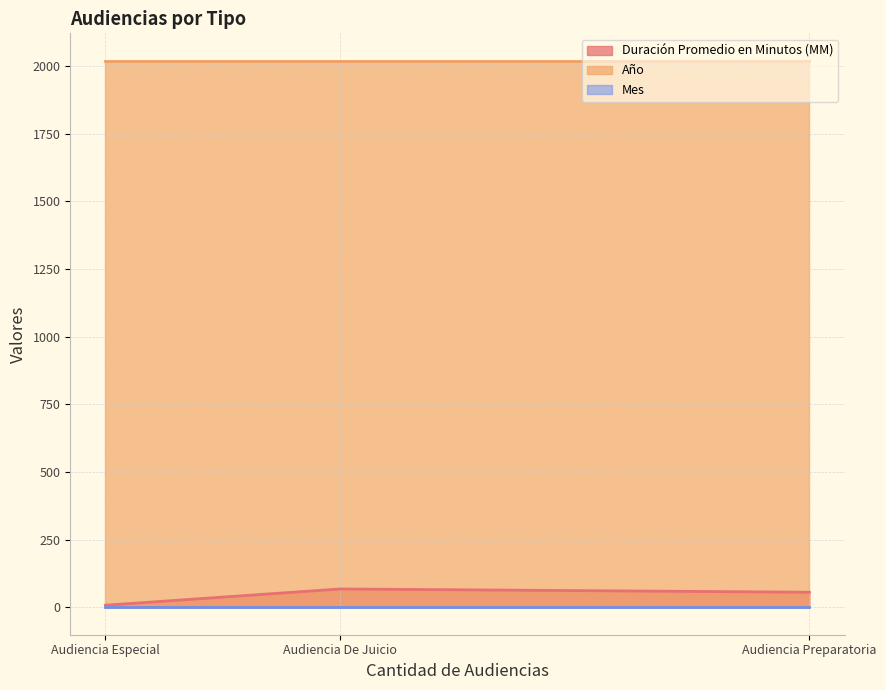

What position from the right is Audiencia Preparatoria?

1